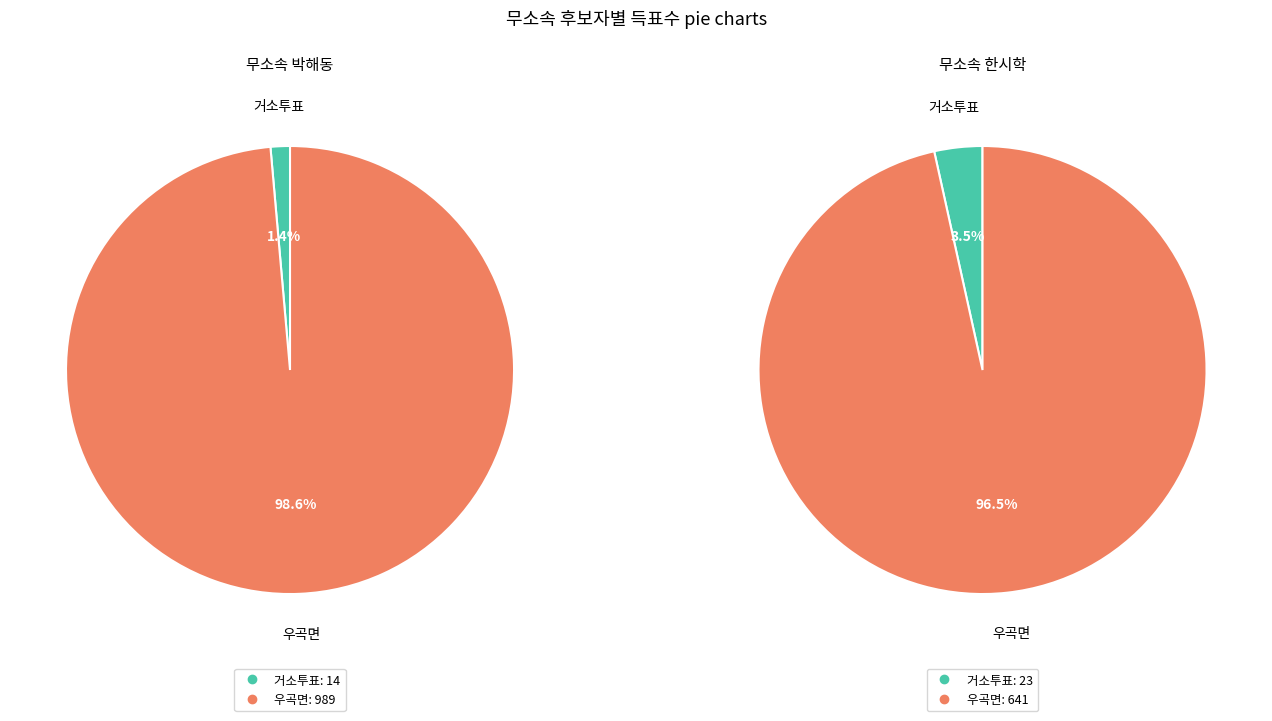

Is 우곡면 the majority of the pie?

Yes